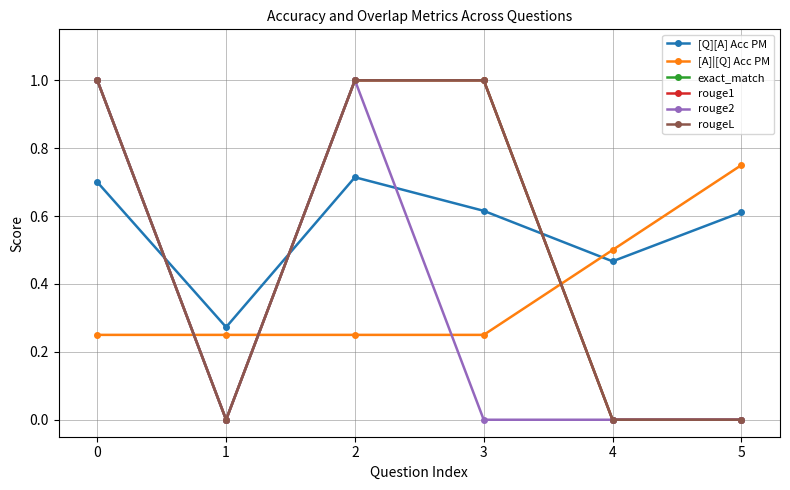

Count the exact_match values in the range 0 to 1.

6